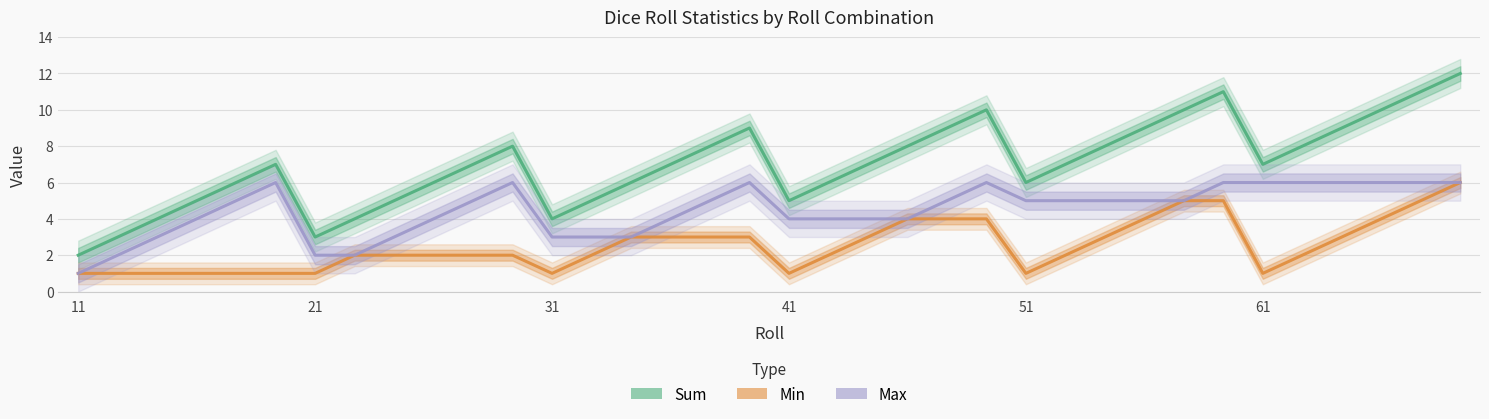

What is the difference between the maximum and minimum values in the Max series?

5